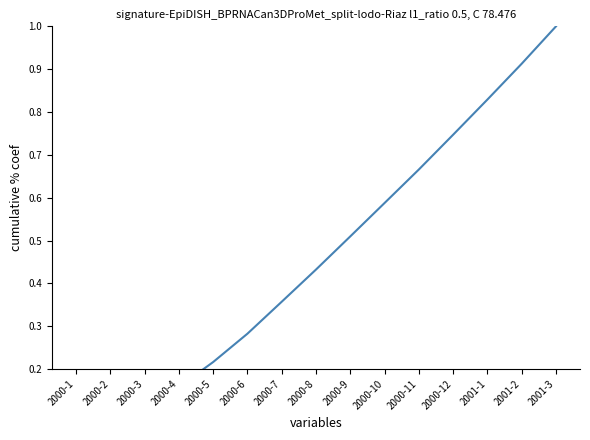

What is the difference between the second highest and minimum values?

0.9